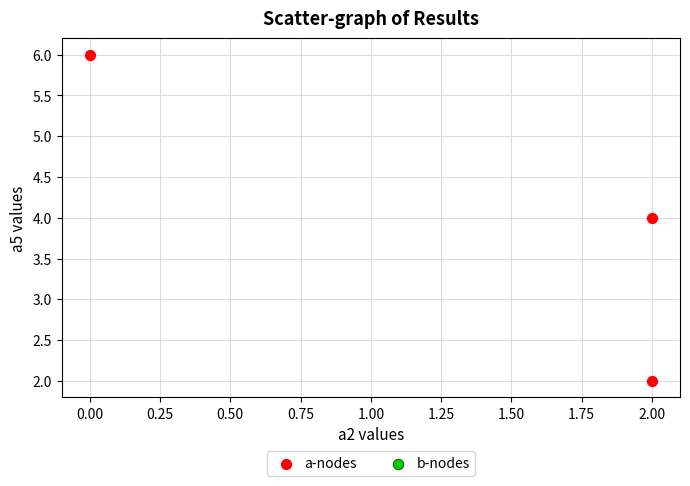

What is the range of Y values (max minus min)?

4